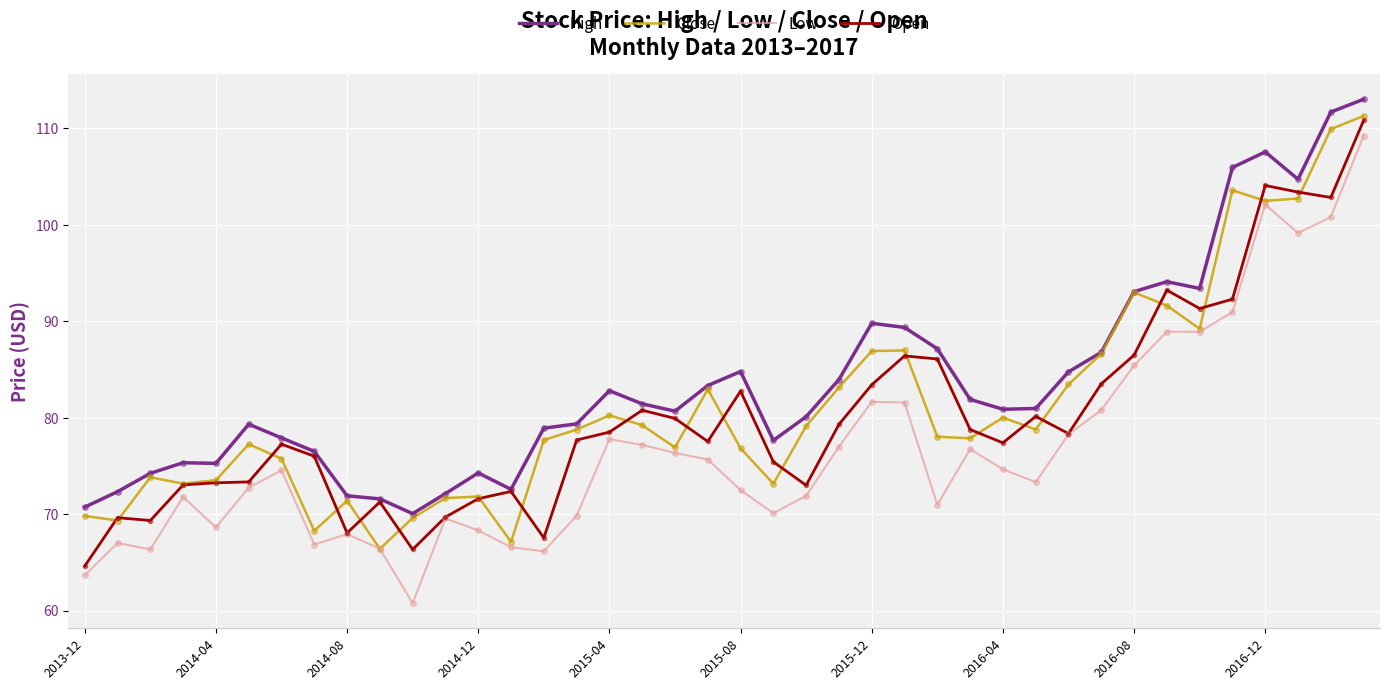

Which series has the largest total across all categories?

High